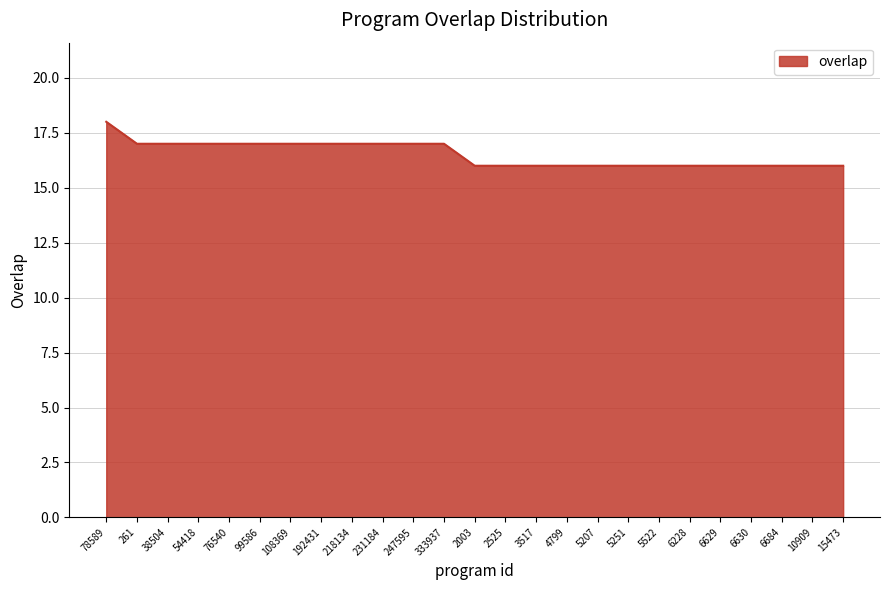

Which has a higher value, 6630 or 99586?

99586